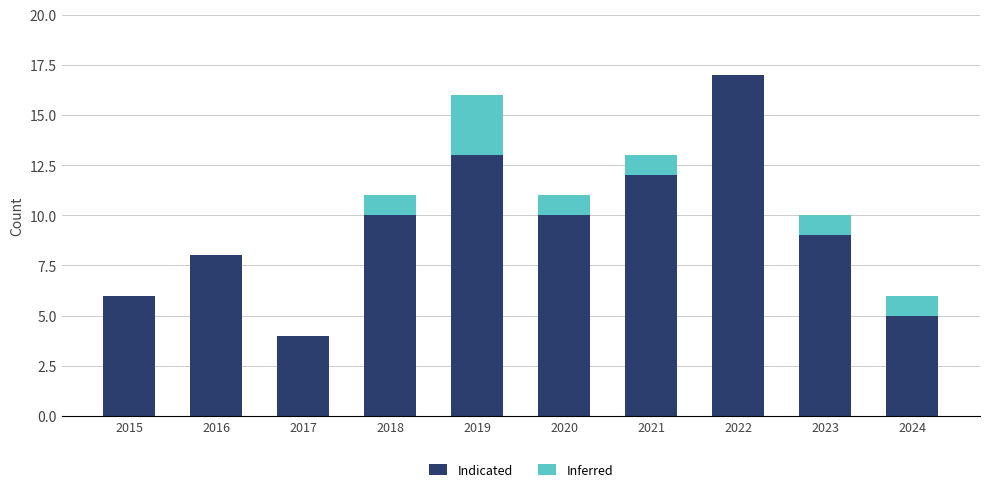

Is it true that Indicated equals 3 at 2018?

False